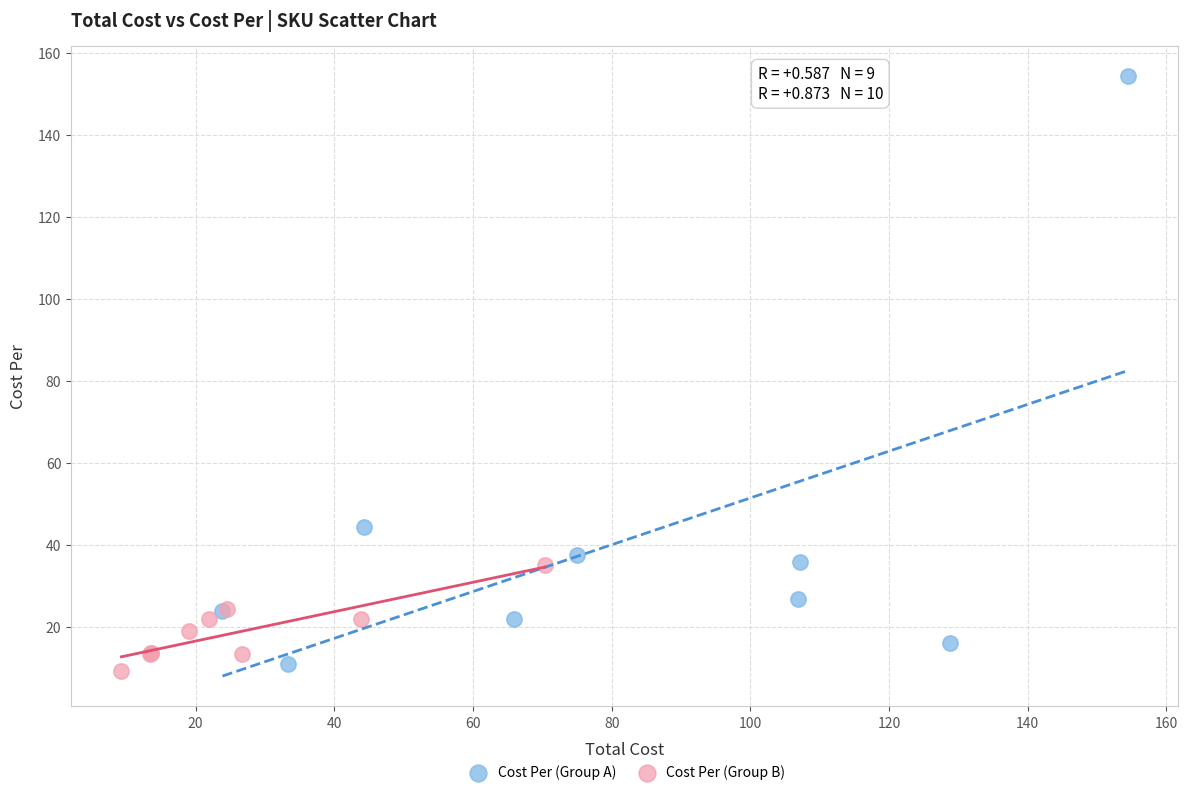

Which series has the largest Y range (max minus min)?

Cost Per (Group A)